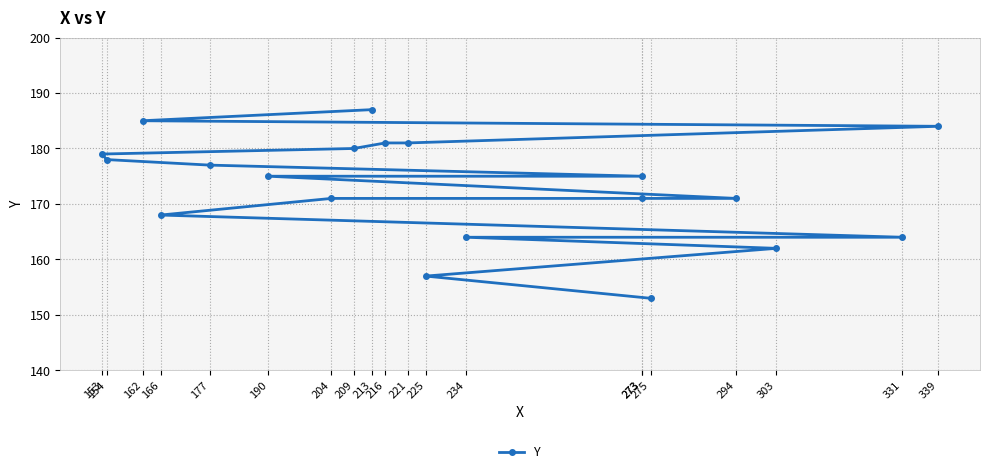

Rank the categories by value from highest to lowest.

213, 162, 339, 216, 221, 209, 153, 154, 177, 190, 273, 204, 273, 294, 166, 234, 331, 303, 225, 275